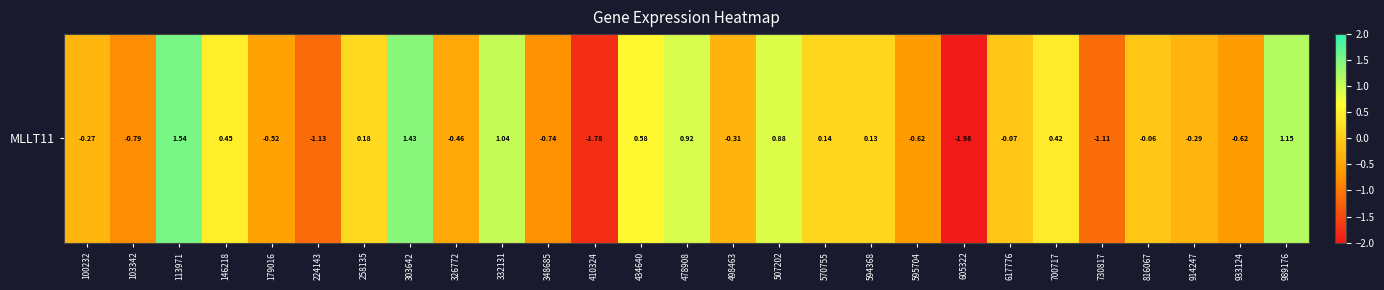

True or false: the data shows 1.0 at 332131.

True